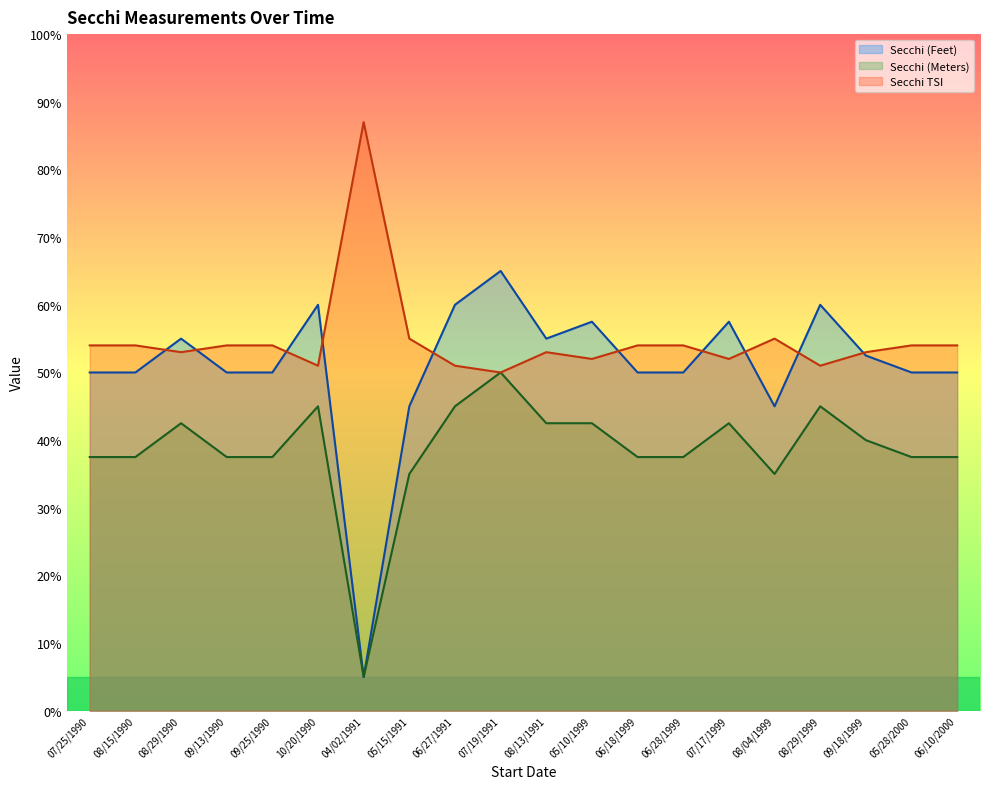

What is the value of the Secchi (Meters) point at the 10th from the left?

50.0